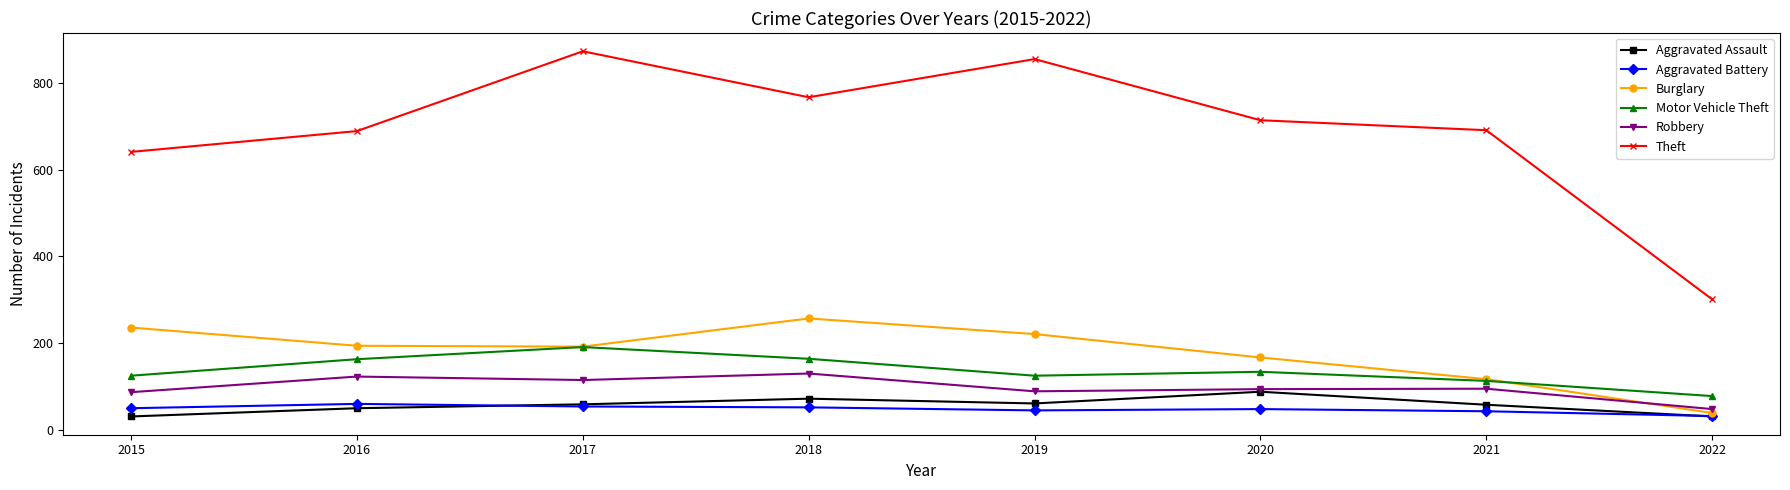

What is the value of the Burglary point at the 3rd from the left?

192